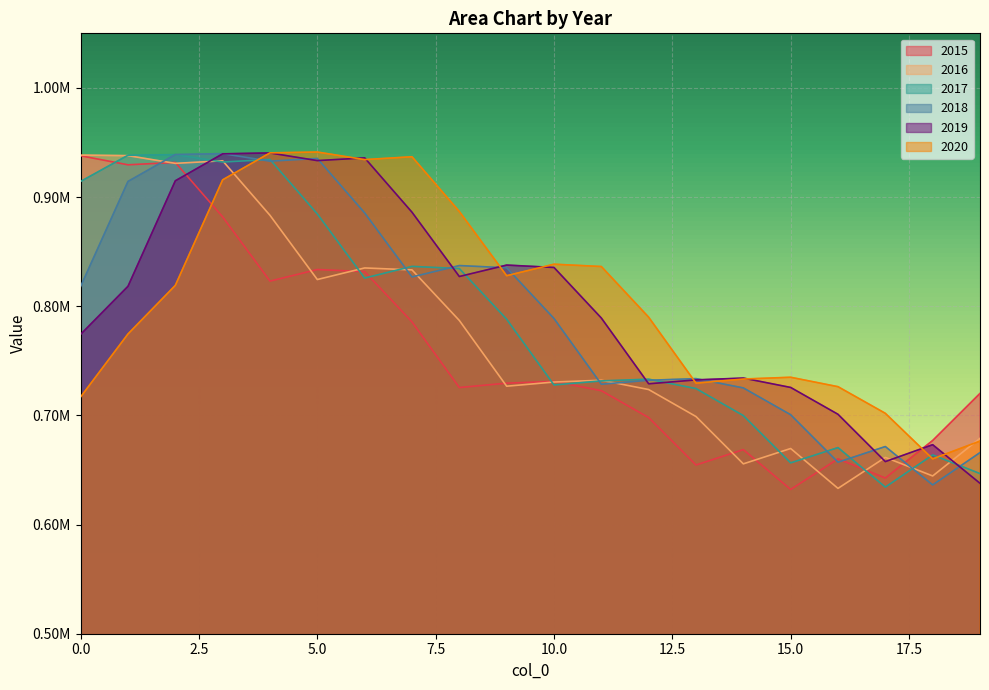

What is the difference between the highest and lowest values at 14?

78569.0